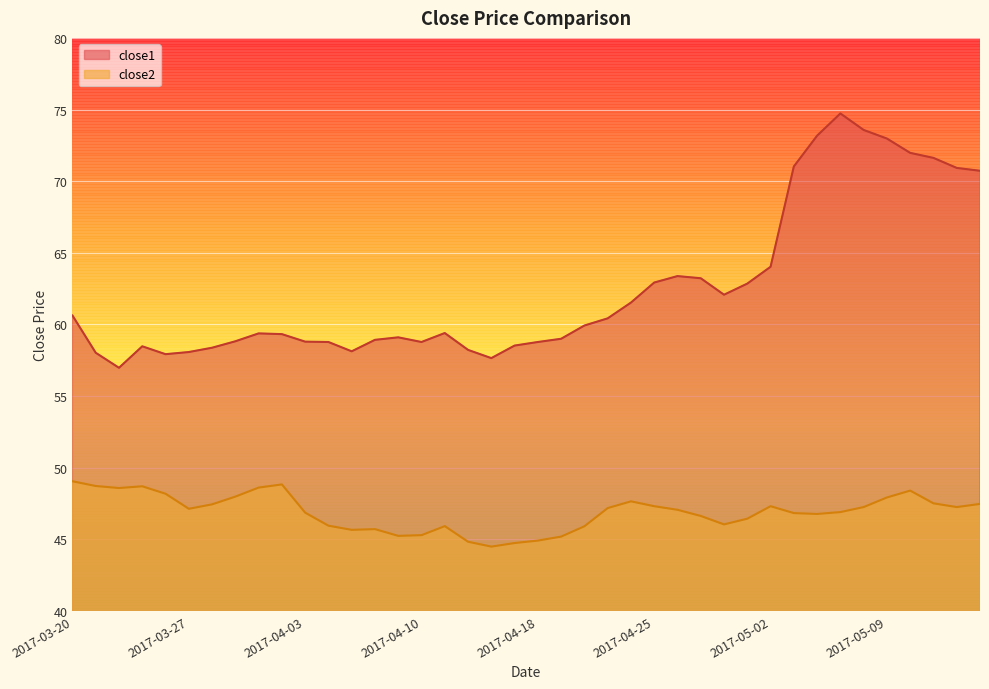

What is the difference between the maximum and minimum values in the close2 series?

4.6